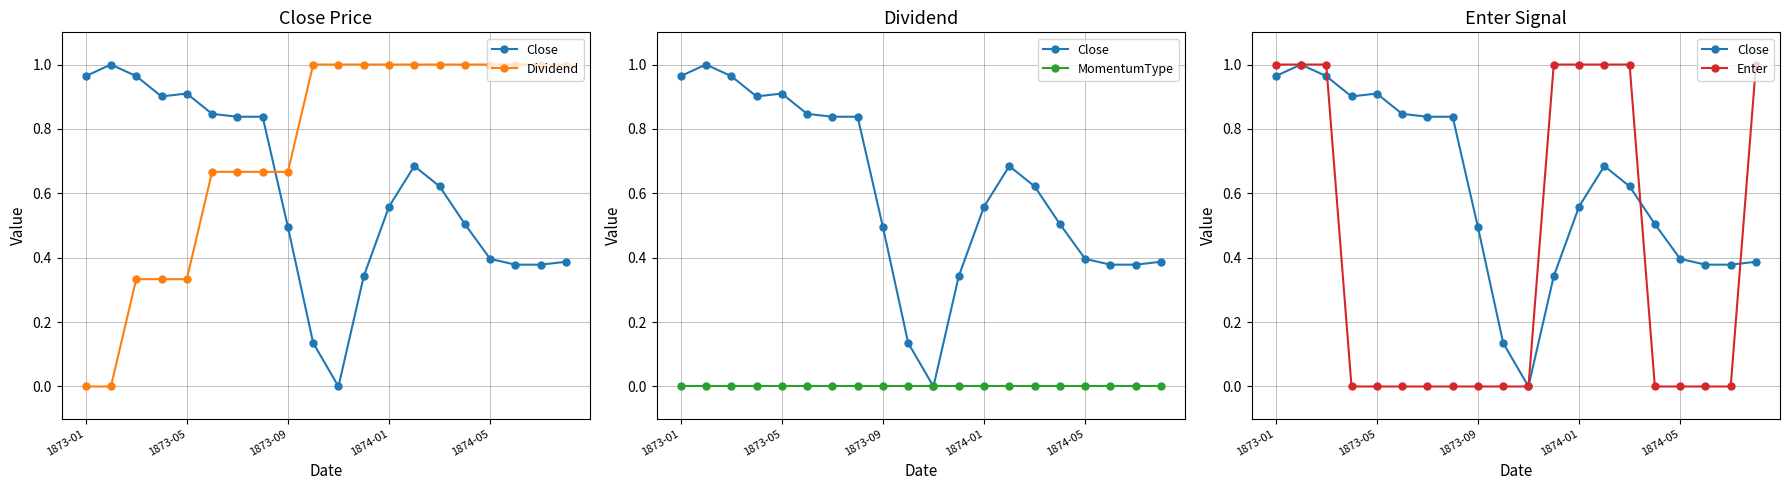

At 1873-01, list the series in order from largest to smallest.

Enter, Close, Dividend, MomentumType